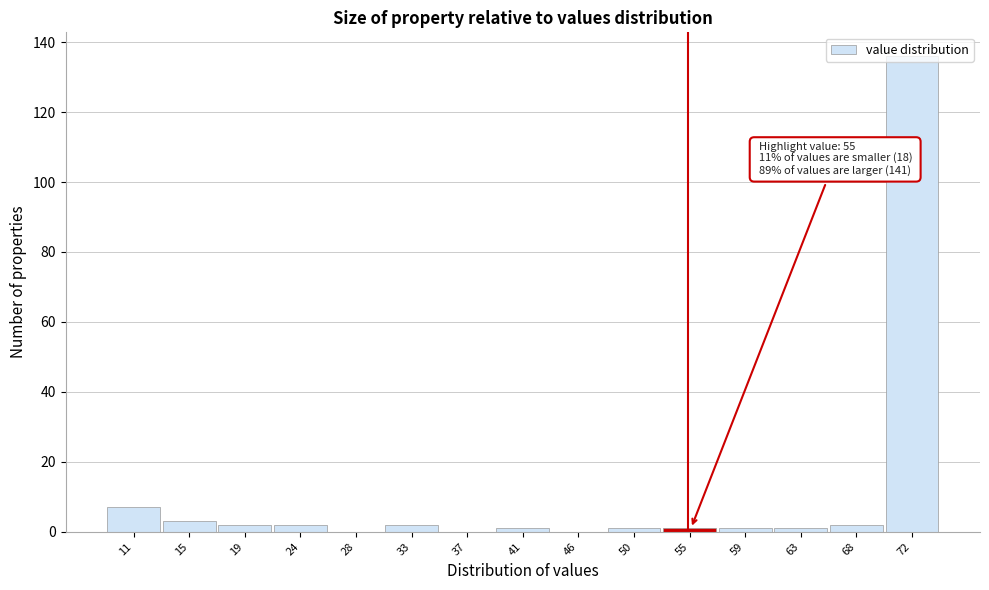

What is the approximate value at 15?

3